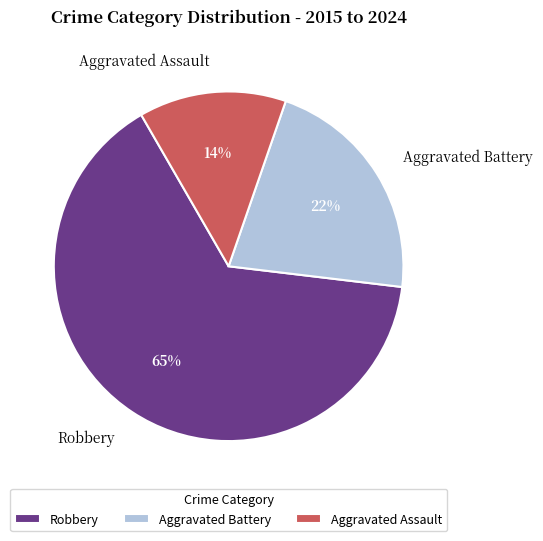

Is it true that Robbery is 47% of the pie?

False